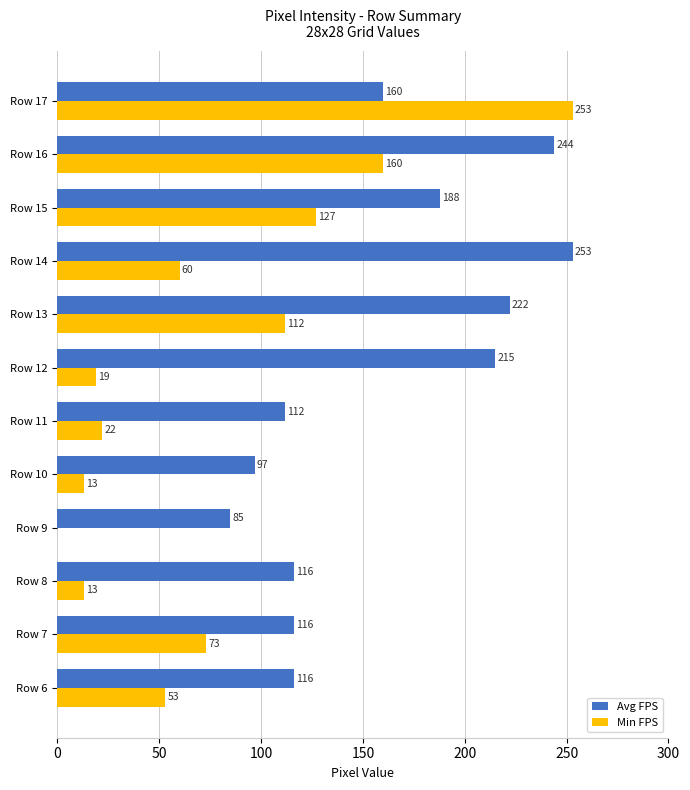

Which series changed the most between Row 6 and Row 7?

Min FPS